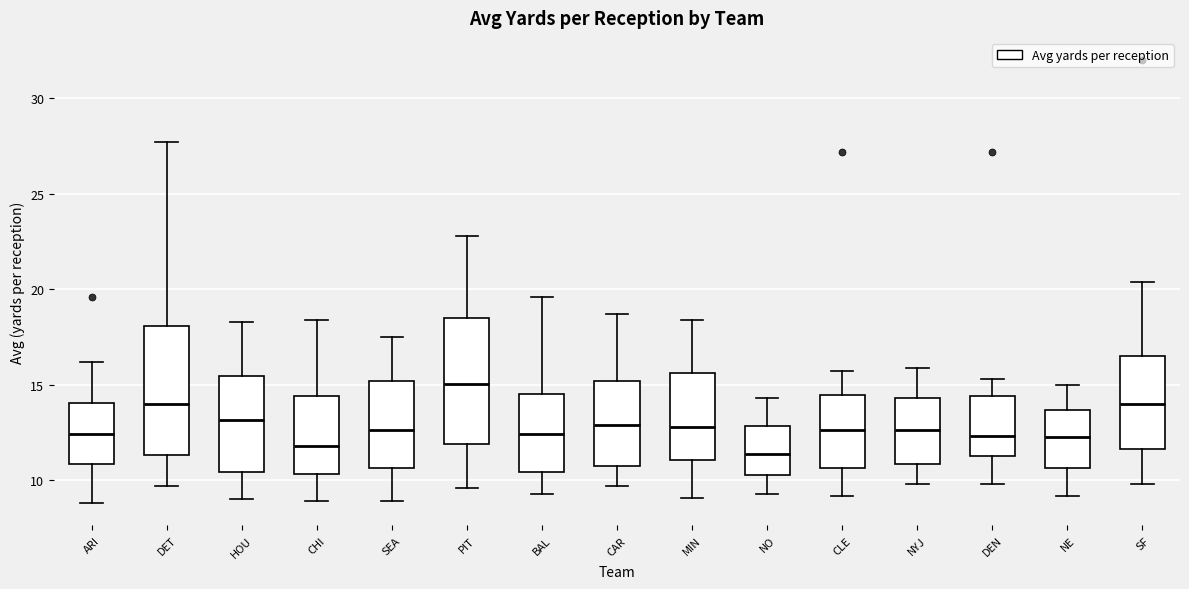

Reading left to right, transcribe this box plot: for each box, give where its median line is, the range the box spans, and where its two whiskers end, as read against the y-axis. The values are not printed on the chart, so give them approximately, as read against the axis.

ARI: median 12.5, box 11.0 to 14.0, whiskers 9.0 to 16.0
DET: median 14.0, box 11.5 to 18.0, whiskers 9.5 to 27.5
HOU: median 13.0, box 10.5 to 15.5, whiskers 9.0 to 18.5
CHI: median 12.0, box 10.5 to 14.5, whiskers 9.0 to 18.5
SEA: median 12.5, box 10.5 to 15.0, whiskers 9.0 to 17.5
PIT: median 15.0, box 12.0 to 18.5, whiskers 9.5 to 23.0
BAL: median 12.5, box 10.5 to 14.5, whiskers 9.5 to 19.5
CAR: median 13.0, box 11.0 to 15.0, whiskers 9.5 to 18.5
MIN: median 13.0, box 11.0 to 15.5, whiskers 9.0 to 18.5
NO: median 11.5, box 10.5 to 13.0, whiskers 9.5 to 14.5
CLE: median 12.5, box 10.5 to 14.5, whiskers 9.0 to 15.5
NYJ: median 12.5, box 11.0 to 14.5, whiskers 10.0 to 16.0
DEN: median 12.5, box 11.5 to 14.5, whiskers 10.0 to 15.5
NE: median 12.5, box 10.5 to 13.5, whiskers 9.0 to 15.0
SF: median 14.0, box 11.5 to 16.5, whiskers 10.0 to 20.5